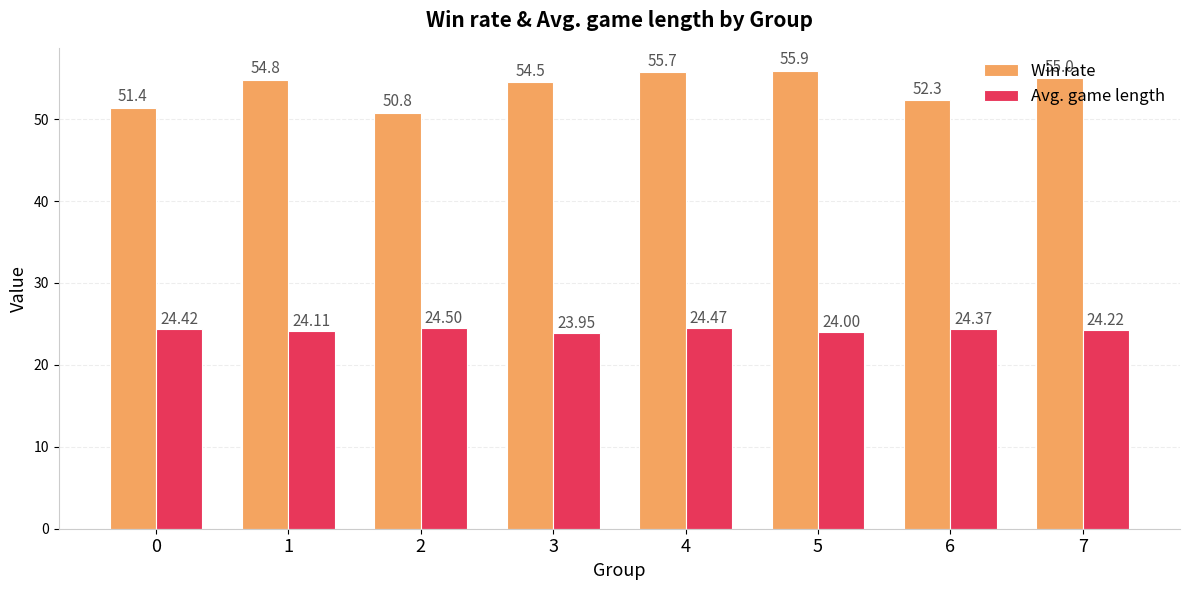

Rank the categories by Win rate value from lowest to highest.

2, 0, 6, 3, 1, 7, 4, 5